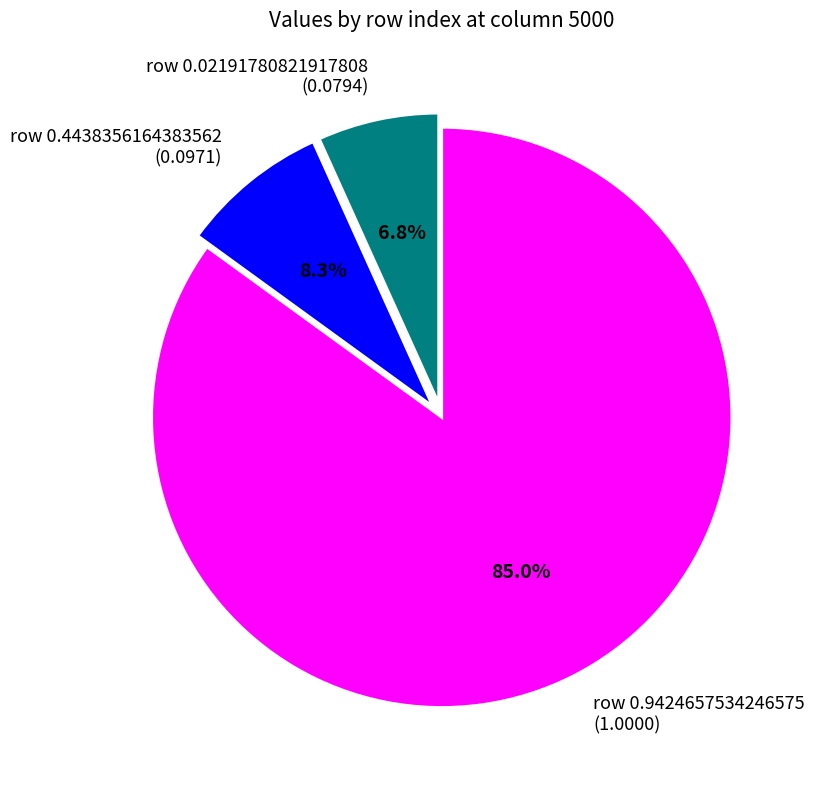

Rank the categories by value from lowest to highest.

row 0.02191780821917808 (0.0794), row 0.4438356164383562 (0.0971), row 0.9424657534246575 (1.0000)